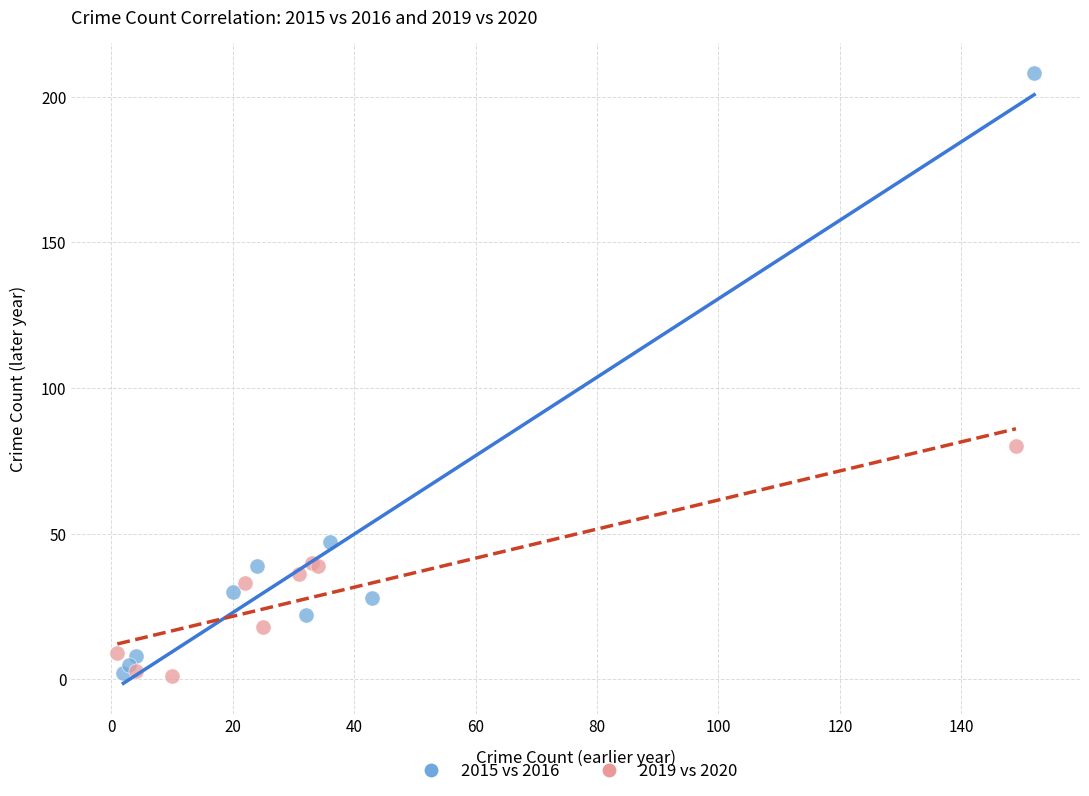

Which series has the widest spread of Y values?

2015 vs 2016